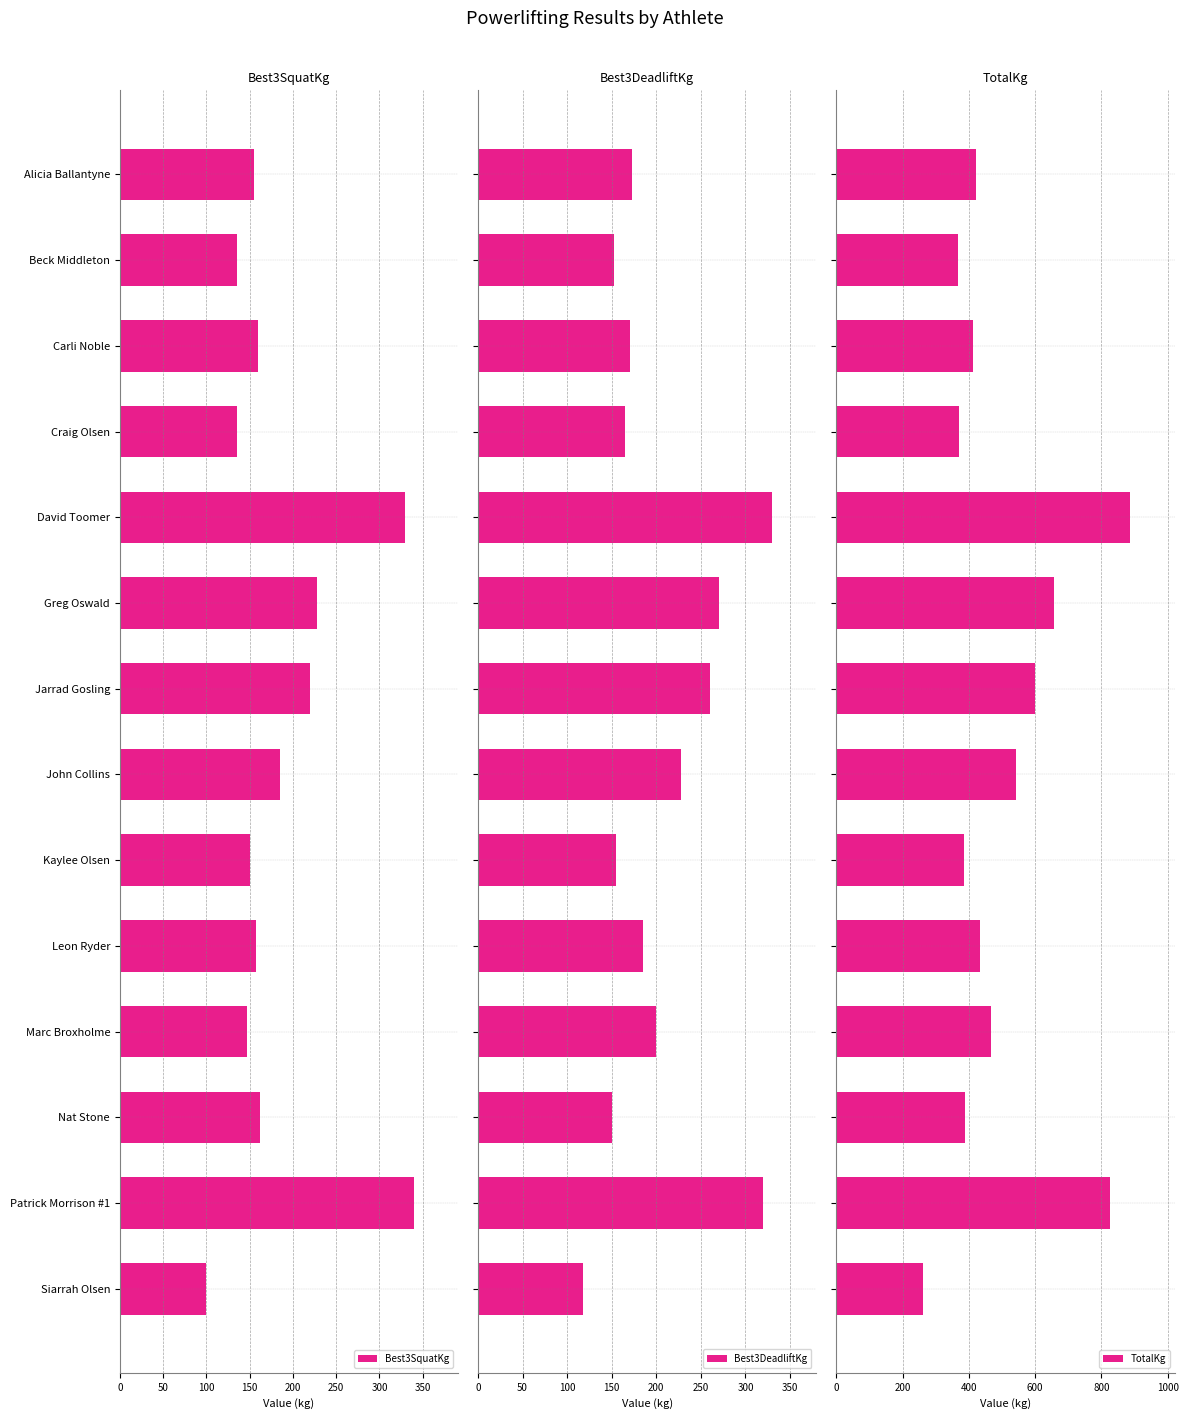

What is the minimum value for Best3DeadliftKg?

117.5